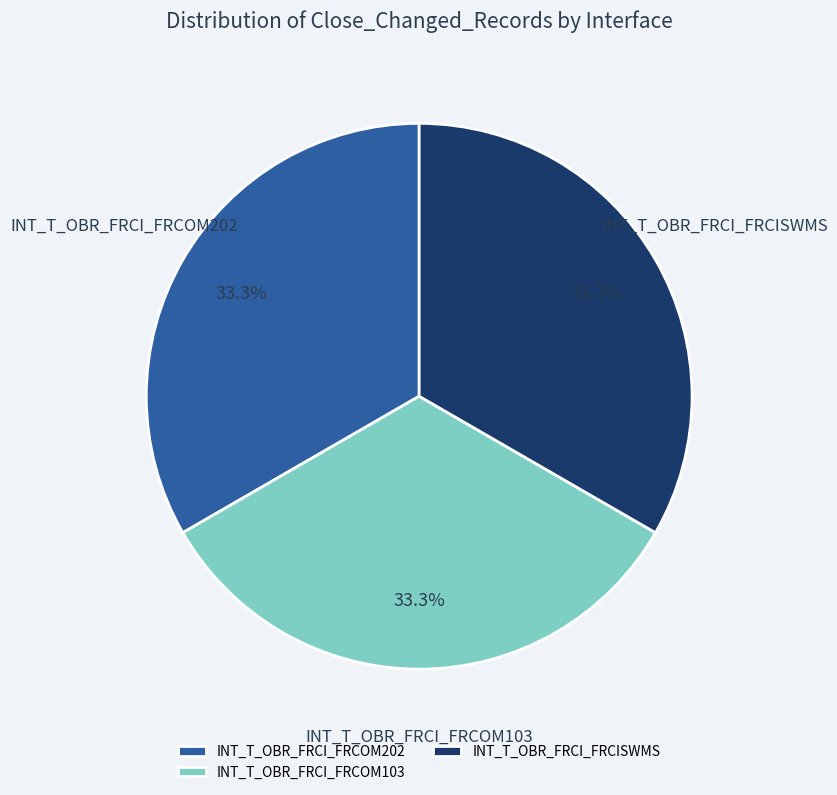

What is the ratio of the value at INT_T_OBR_FRCI_FRCOM103 to the value at INT_T_OBR_FRCI_FRCOM202?

1.0